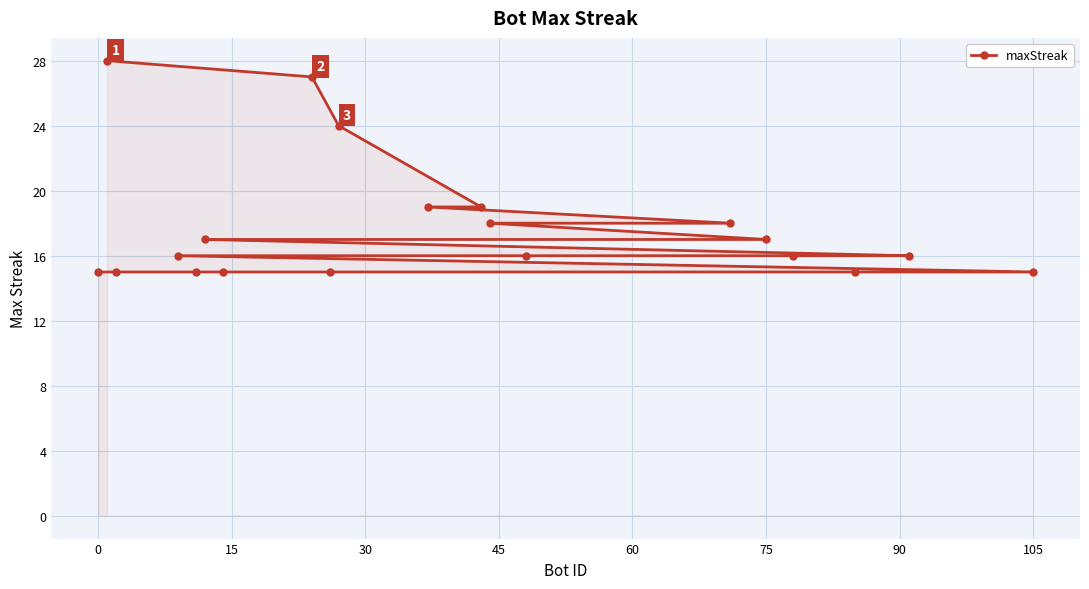

What is the value of the 15th point from the left?

15